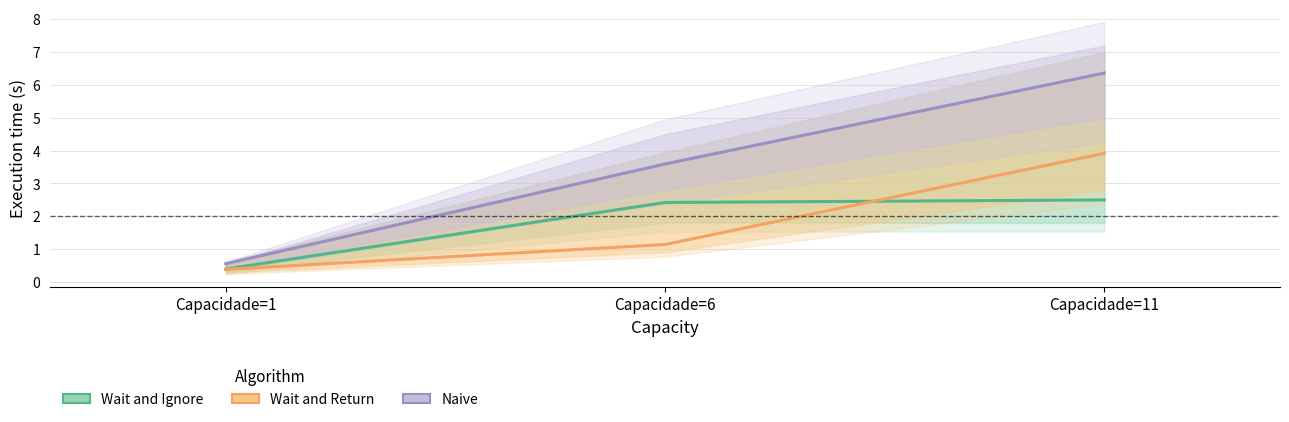

At which category is the sum across all series the highest?

Capacidade=11